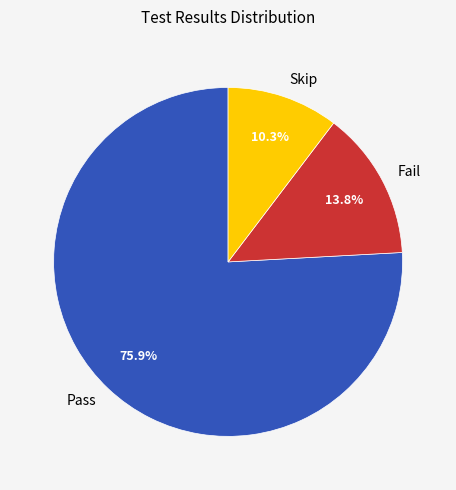

What percentage do Pass and Skip together represent?

86.2%